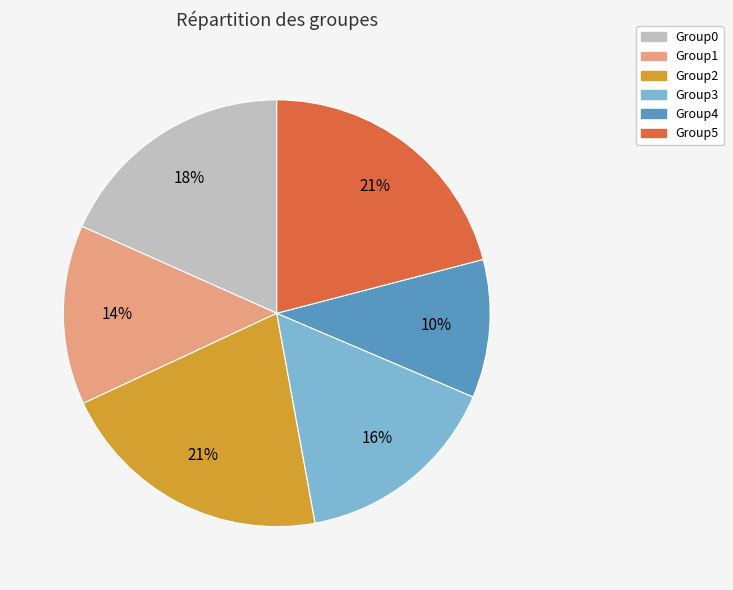

Do Group5 and Group3 together represent more than half of the pie?

No